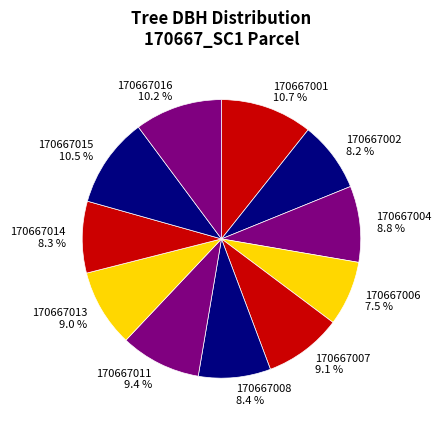

Which has a higher value, 170667014 8.3 % or 170667013 9.0 %?

170667013 9.0 %